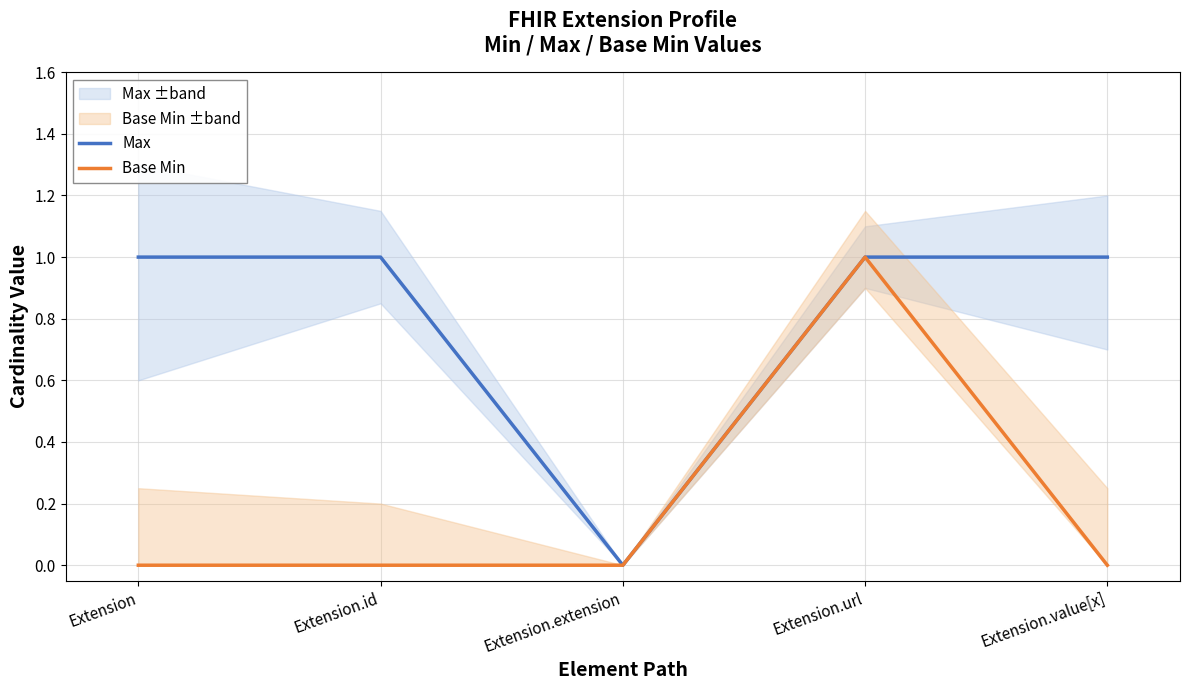

Which series has the widest spread of values?

Max